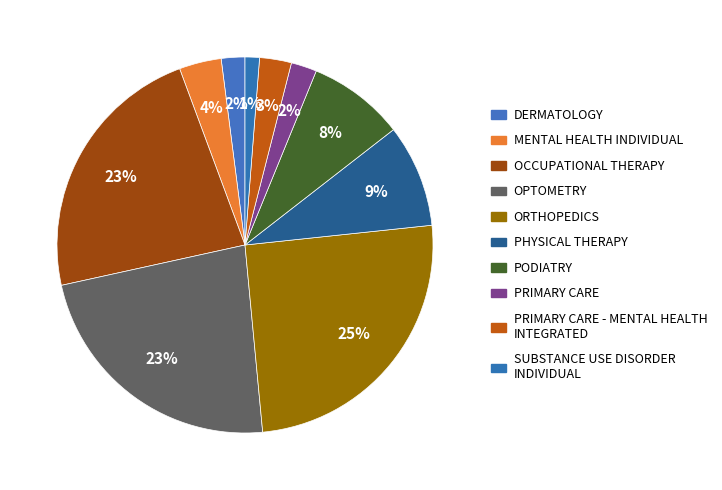

How many segments does this pie chart have?

10